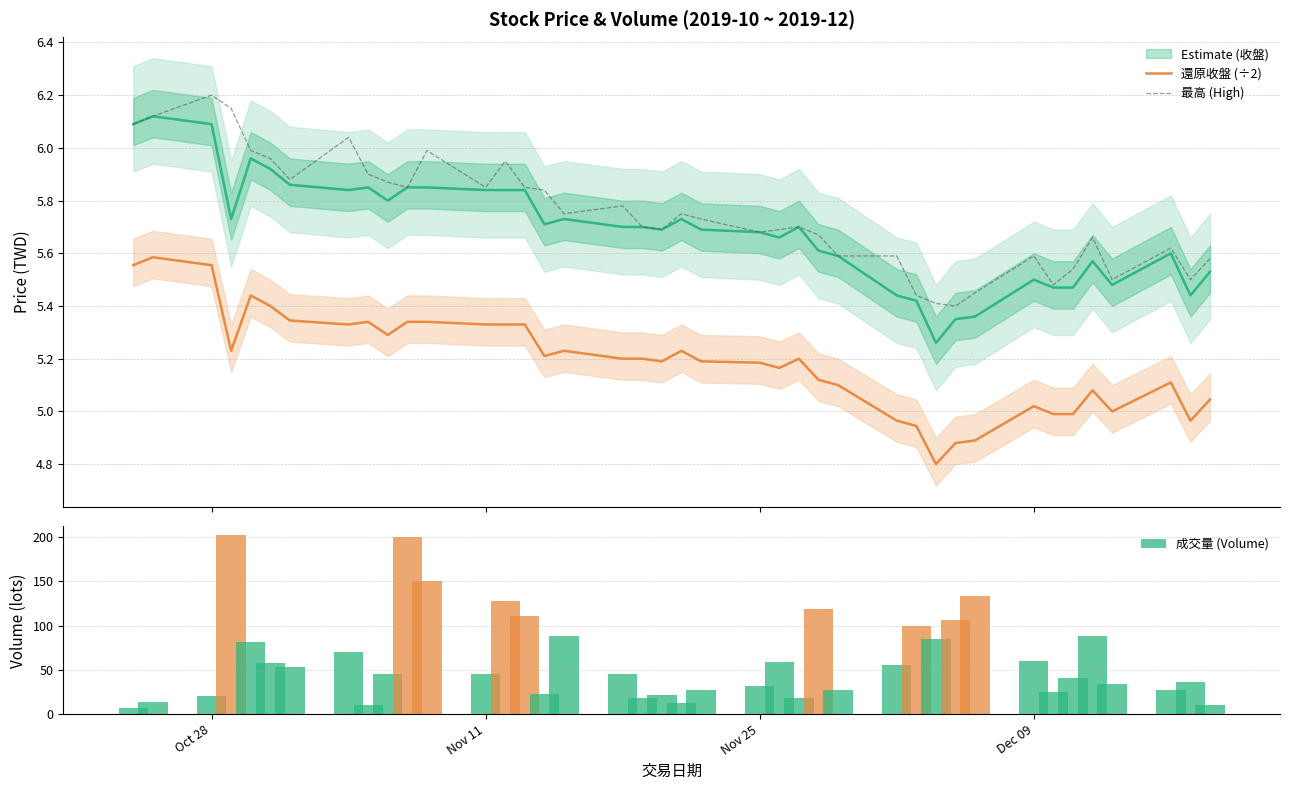

How many data points does each series have?

40